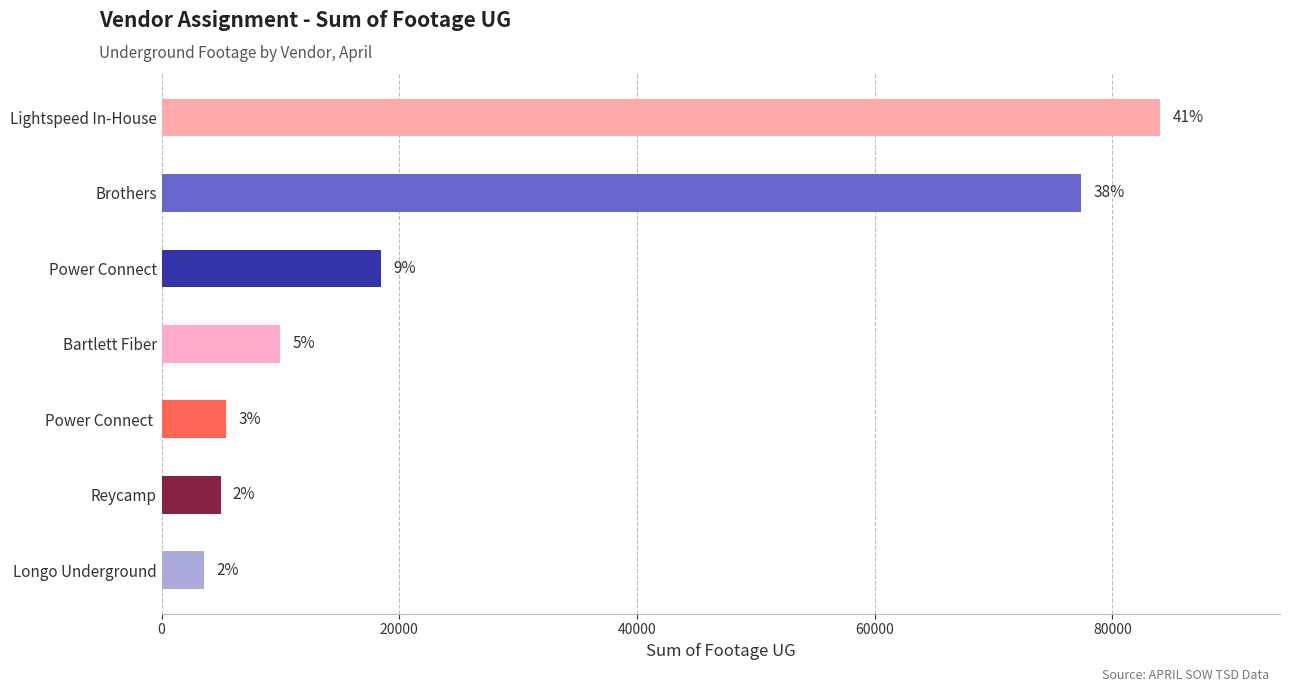

Does the chart contain stacked bars?

No